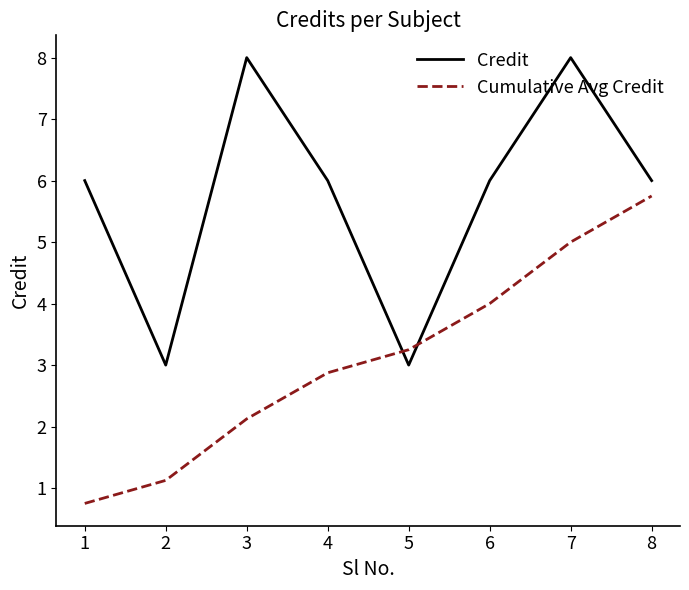

List the labels in order of Cumulative Avg Credit value, largest first.

8, 7, 6, 5, 4, 3, 2, 1